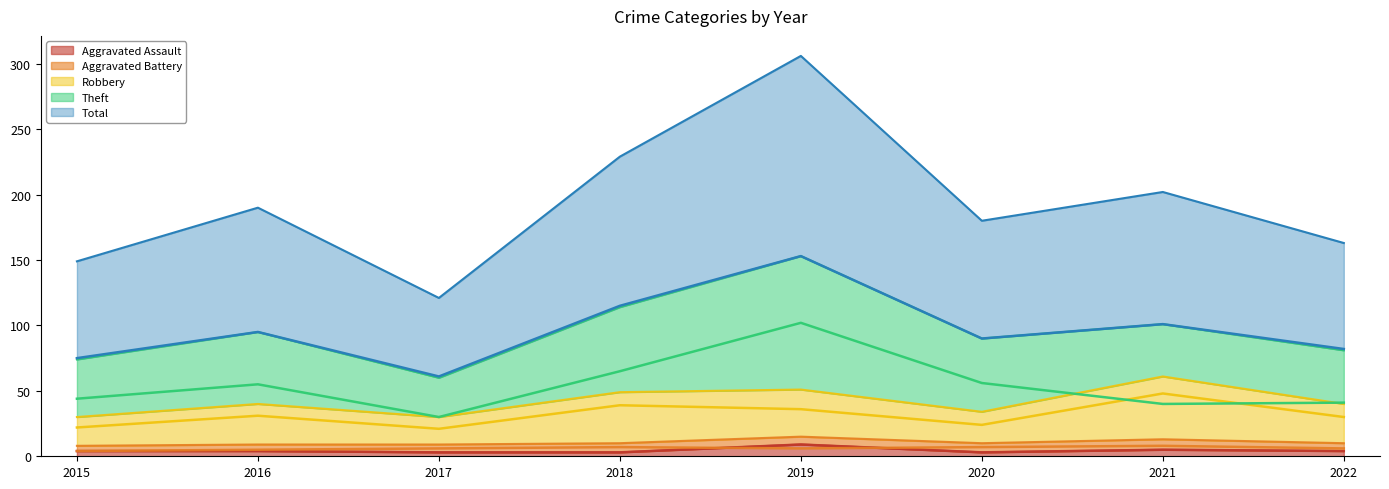

Reading right to left, extract all data points from this chart.

Aggravated Assault (line): 2022=4	2021=5	2020=3	2019=9	2018=3	2017=3	2016=4	2015=4
Aggravated Battery (line): 2022=6	2021=8	2020=7	2019=6	2018=7	2017=6	2016=5	2015=4
Robbery (line): 2022=30	2021=48	2020=24	2019=36	2018=39	2017=21	2016=31	2015=22
Theft (line): 2022=41	2021=40	2020=56	2019=102	2018=65	2017=30	2016=55	2015=44
Total (line): 2022=82	2021=101	2020=90	2019=153	2018=115	2017=61	2016=95	2015=75